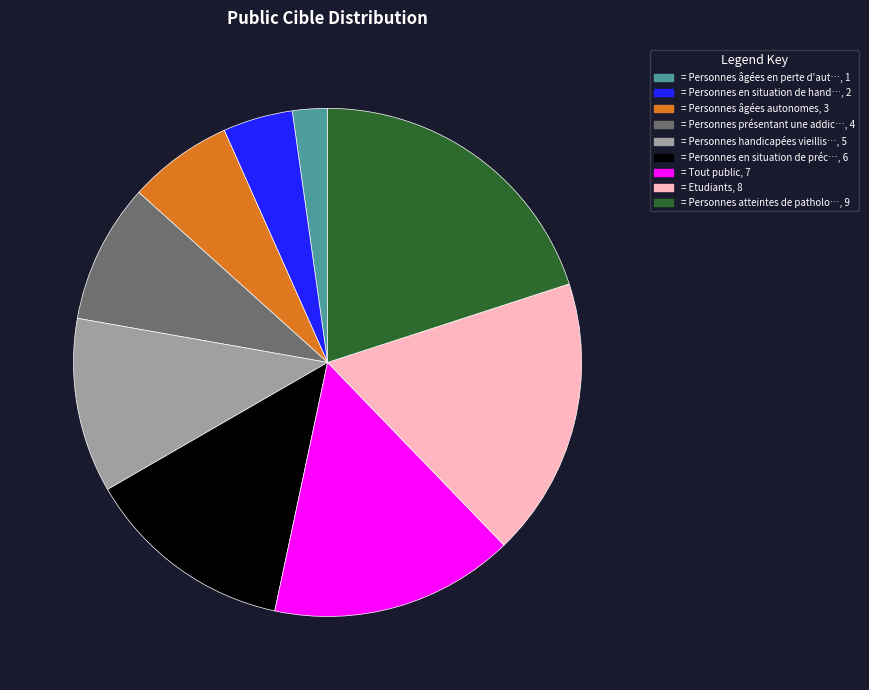

Does any single category account for the majority?

No